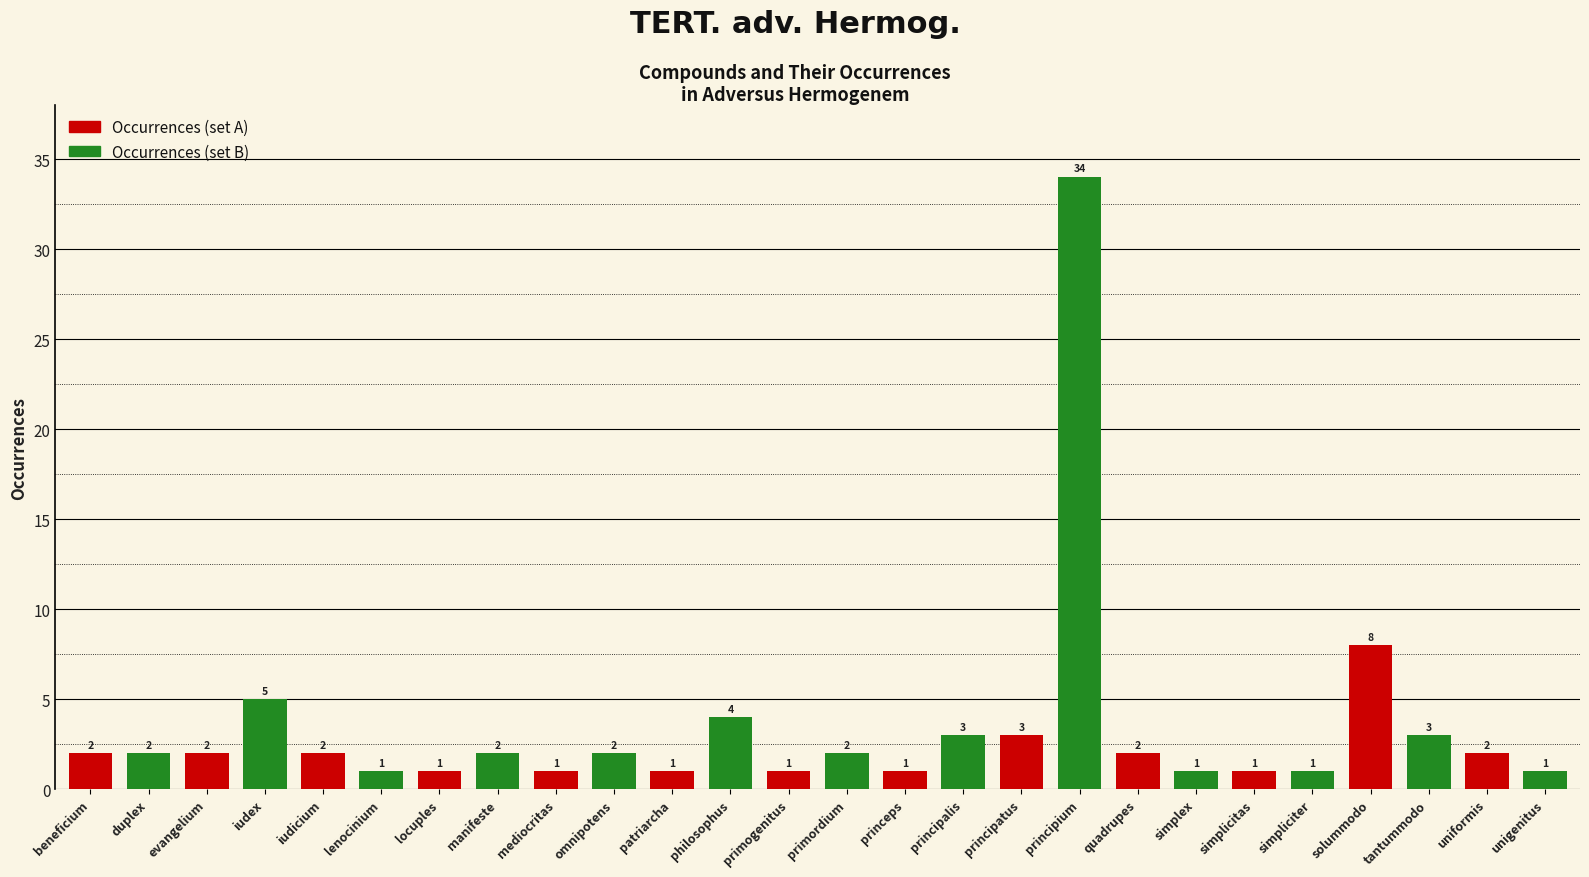

The chart shows a value of 2 at duplex. True or false?

True